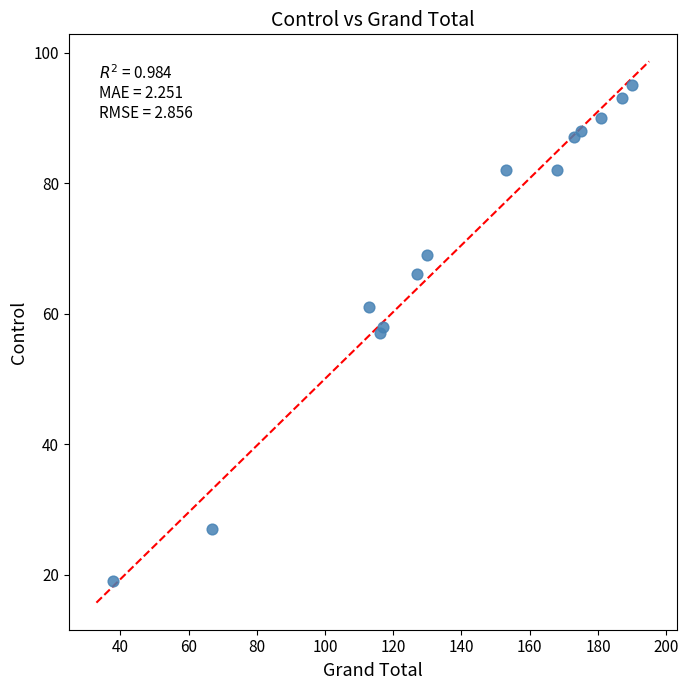

What is the range of Y values (max minus min)?

76